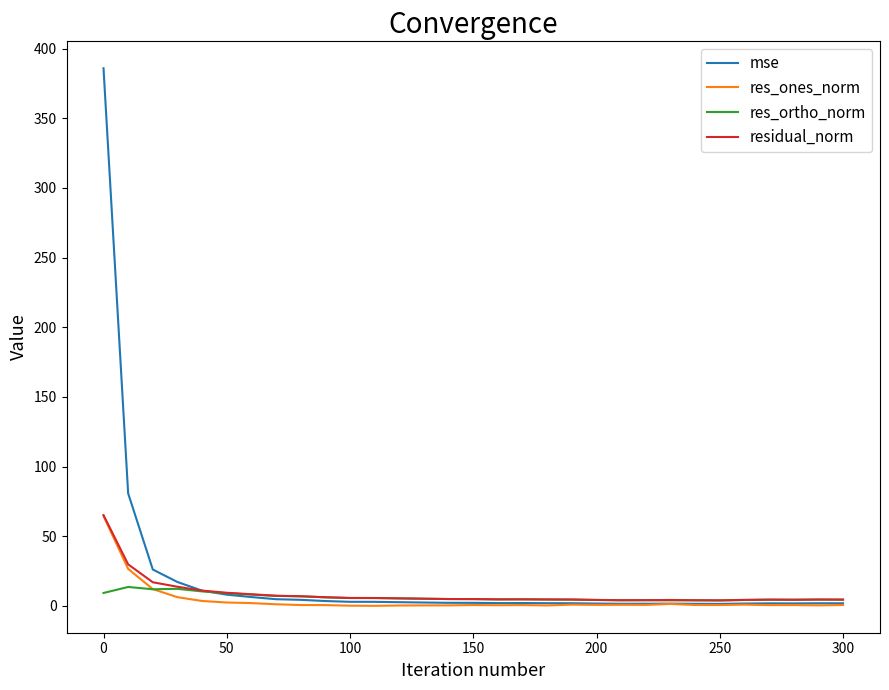

What is the greatest value displayed?

385.9